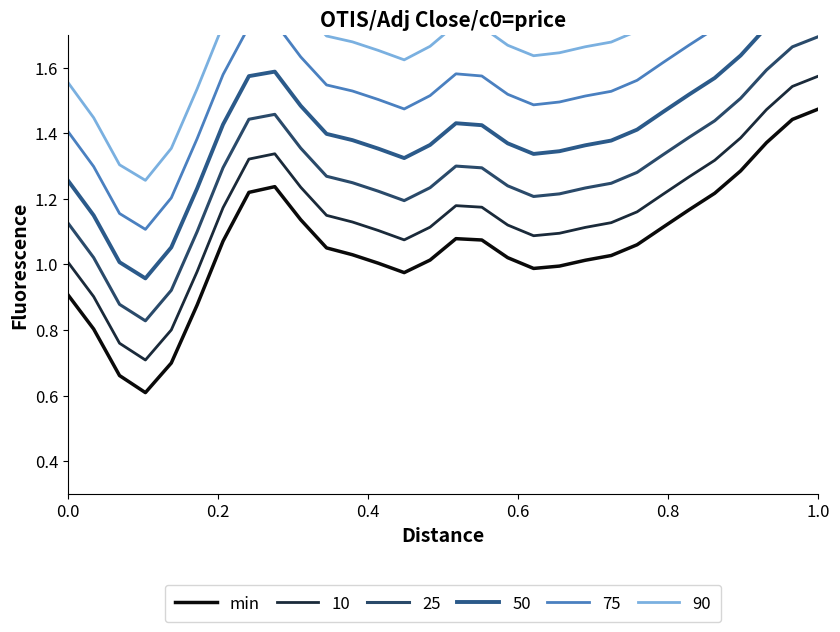

What is the value of the 13th point from the left?

1.0